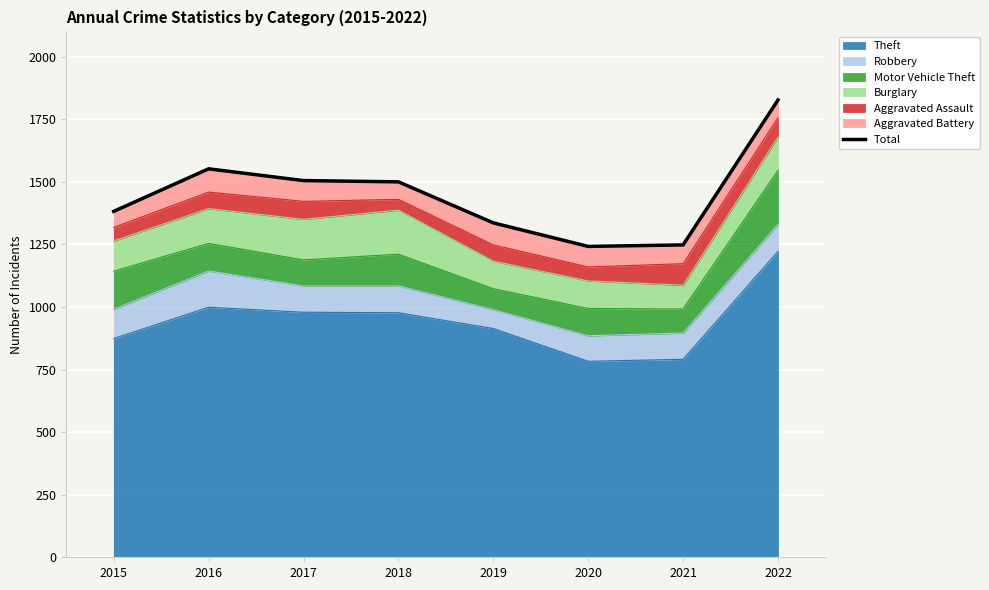

How many interior local valleys (lower than both neighbors) does the data have?

1